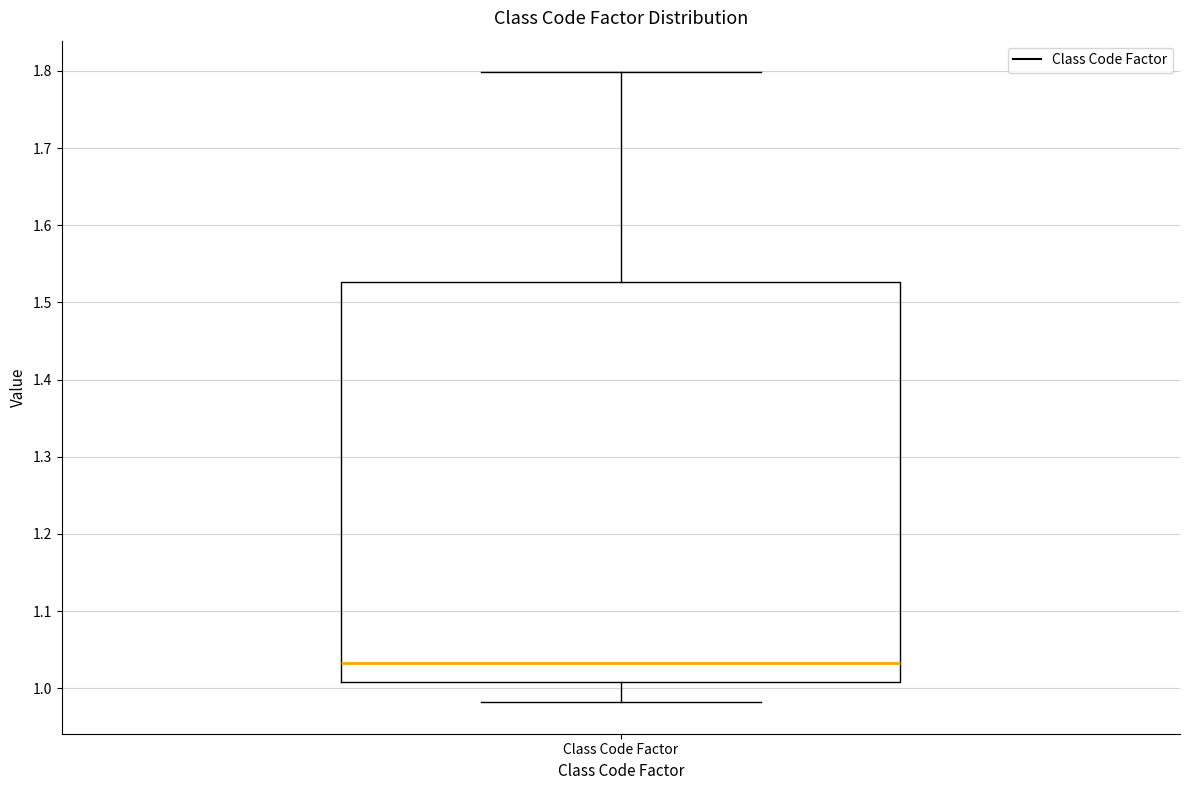

Where is the upper edge of the box for Class Code Factor on the y-axis? The values are not printed on the chart, so give them approximately, as read against the axis.

1.53